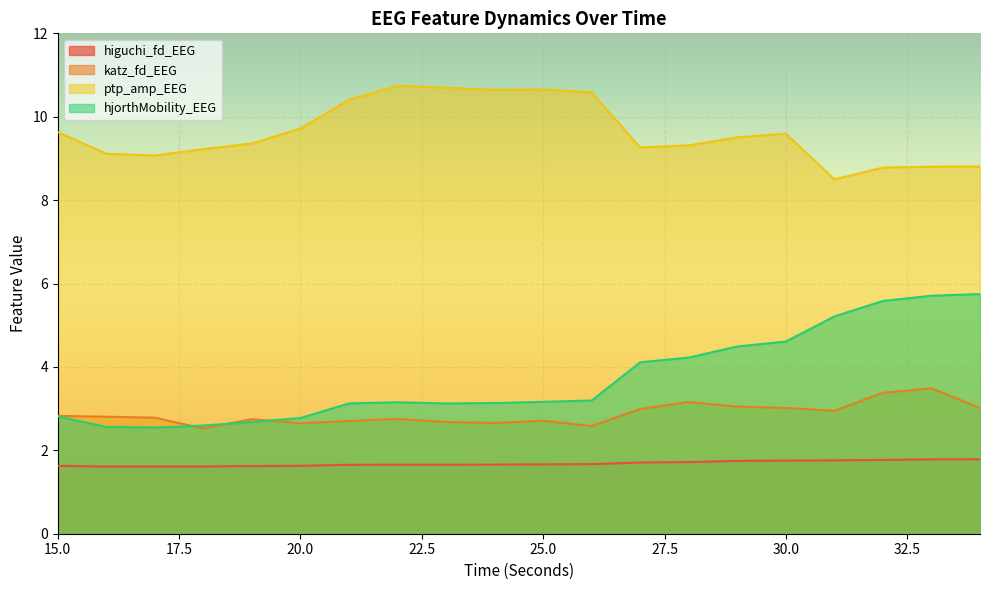

True or false: hjorthMobility_EEG and higuchi_fd_EEG cross at least once.

False